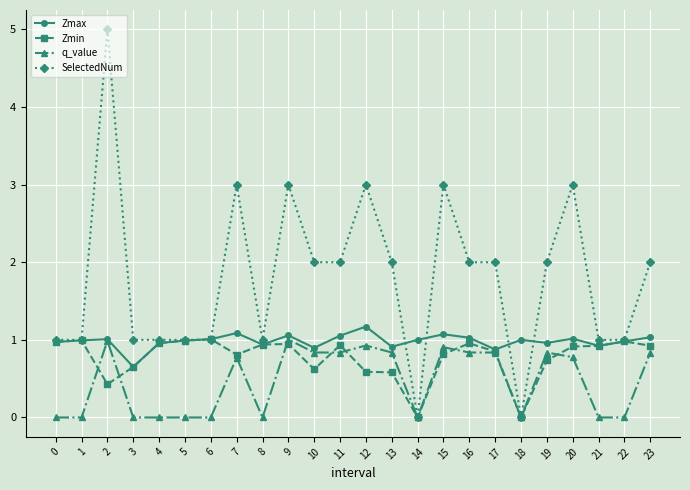

What is the value of the q_value point at the 3rd from the left?

1.0